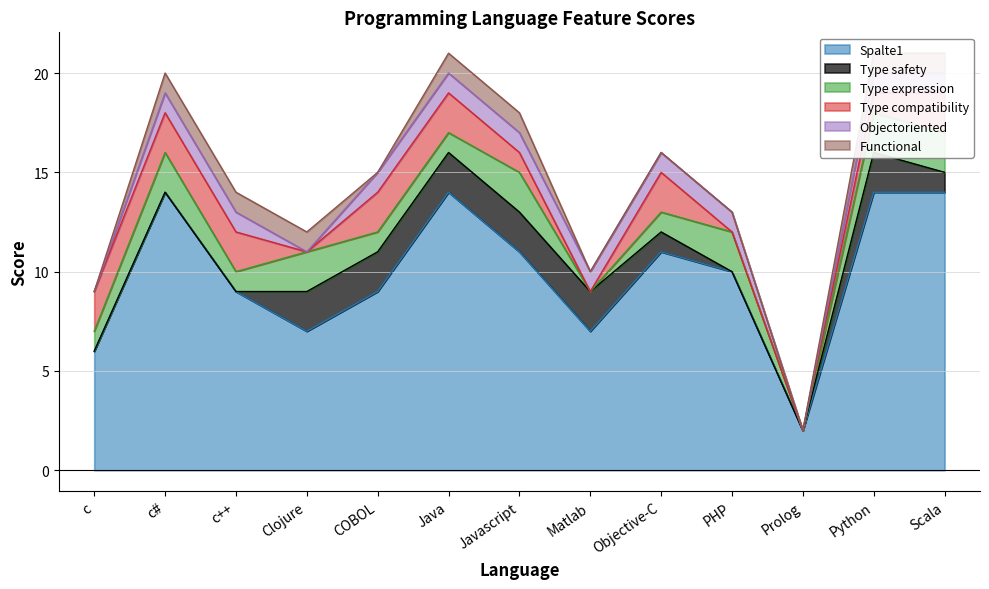

What are all the series names shown in the legend?

Spalte1, Type safety, Type expression, Type compatibility, Objectoriented, Functional